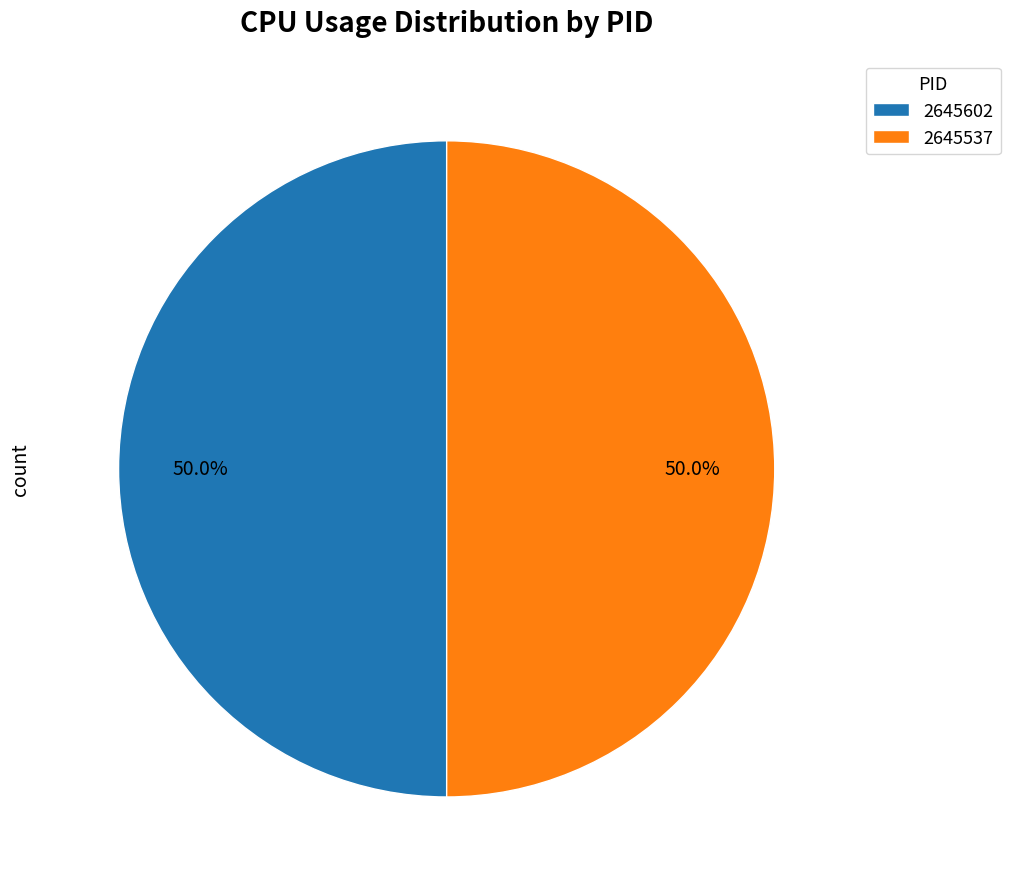

What is the ratio of the value at 2645537 to the value at 2645602?

1.0